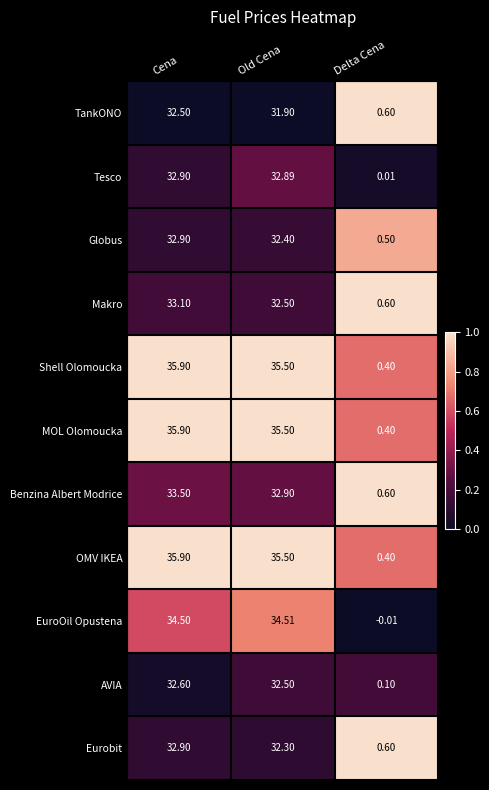

List the labels in order of AVIA value, largest first.

Cena, Old Cena, Delta Cena